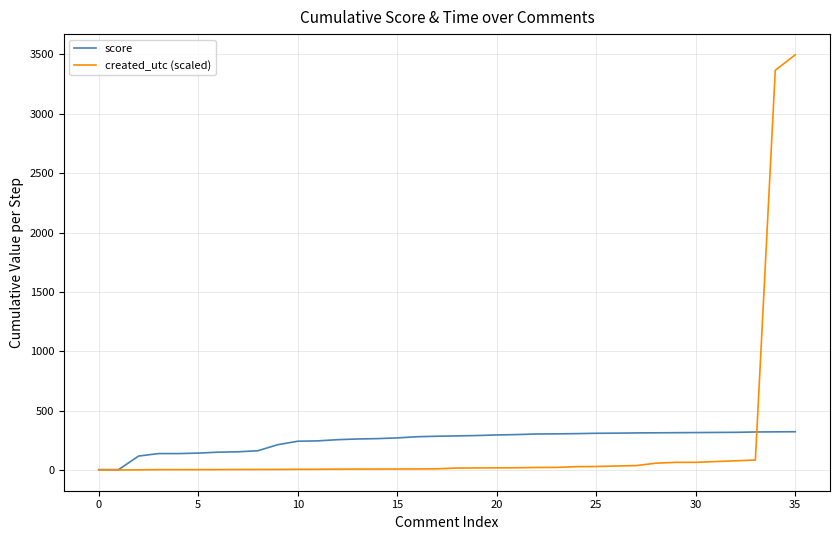

What is the highest value of the created_utc (scaled) series?

3496.1